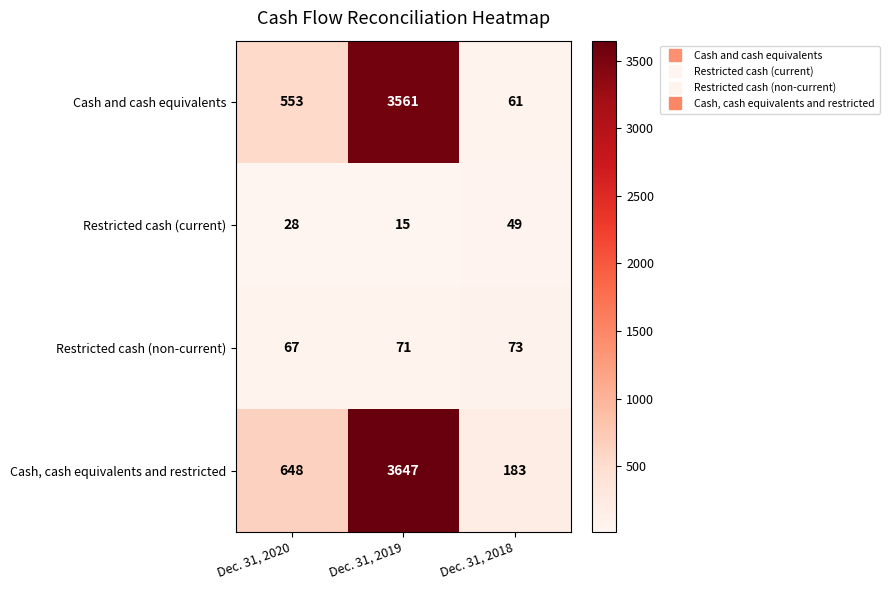

Reading right to left, extract all data points from this chart.

Cash and cash equivalents: Dec. 31, 2018=61	Dec. 31, 2019=3561	Dec. 31, 2020=553
Restricted cash (current): Dec. 31, 2018=49	Dec. 31, 2019=15	Dec. 31, 2020=28
Restricted cash (non-current): Dec. 31, 2018=73	Dec. 31, 2019=71	Dec. 31, 2020=67
Cash, cash equivalents and restricted: Dec. 31, 2018=183	Dec. 31, 2019=3647	Dec. 31, 2020=648